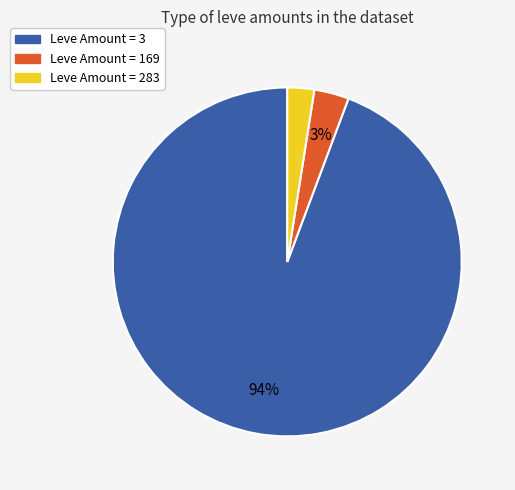

Is there a majority slice in this chart?

Yes